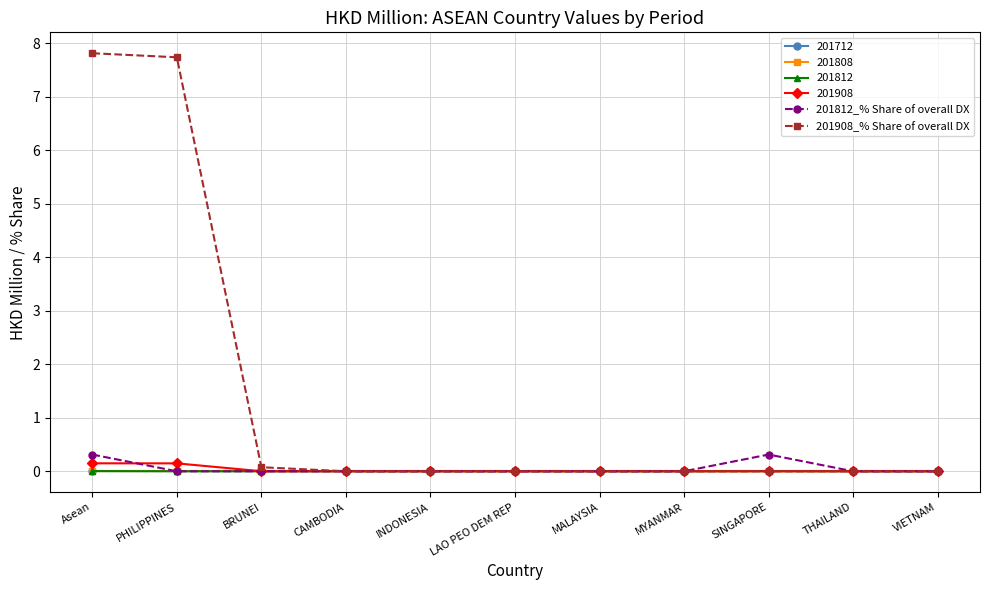

Which series has the largest total across all categories?

201908_% Share of overall DX